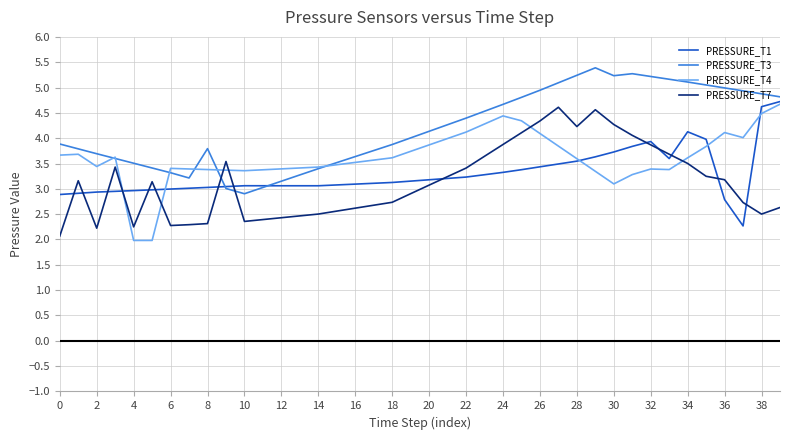

What is the difference between the second highest and minimum values in the PRESSURE_T1 series?

2.4